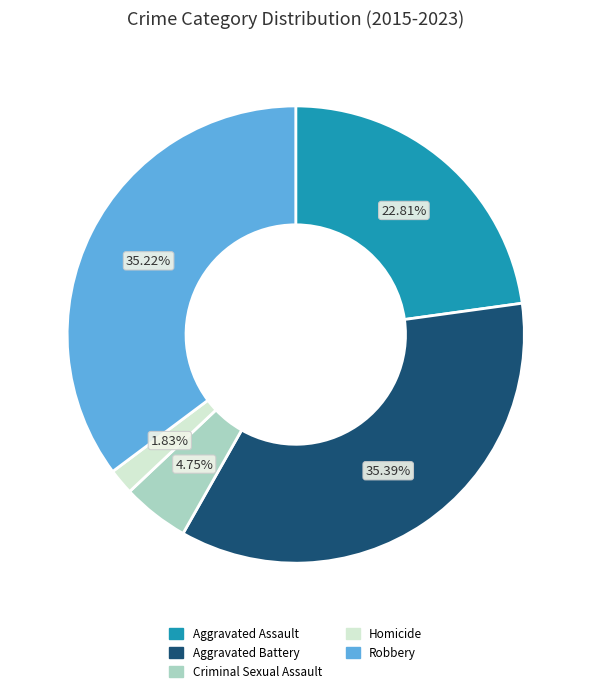

Which category has the smallest portion of the pie?

Homicide